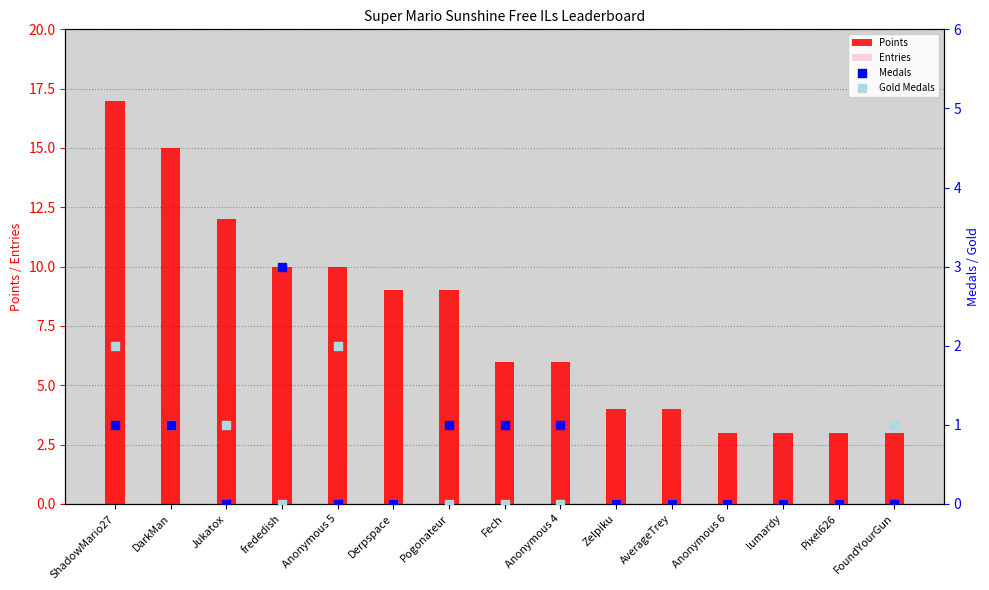

What are all the series names shown in the legend?

Points, Entries, Medals, Gold Medals